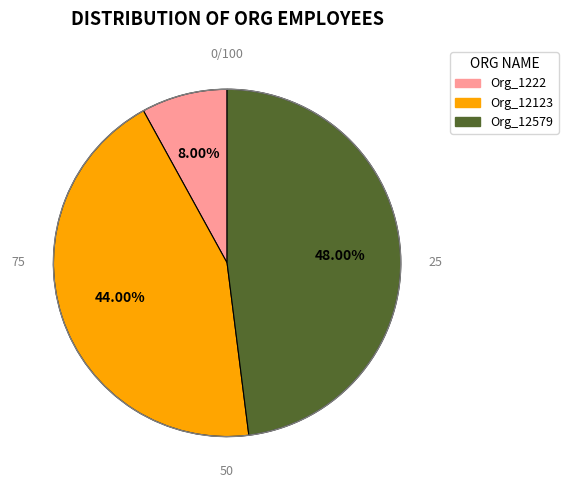

Does Org_1222 represent more than half of the total?

No